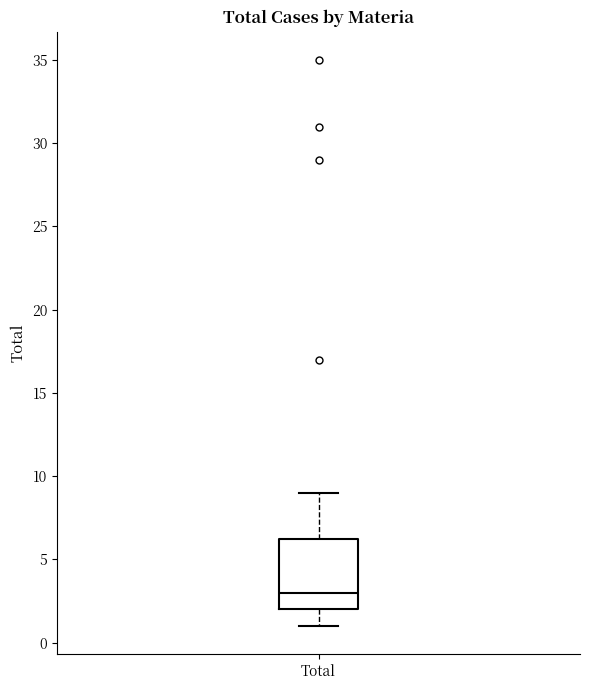

Read this box plot against the y-axis: the position of the median line, the range covered by the box, and the ends of both whiskers. The values are not printed on the chart, so give them approximately, as read against the axis.

median 3.0, box 2.0 to 6.5, whiskers 1.0 to 9.0